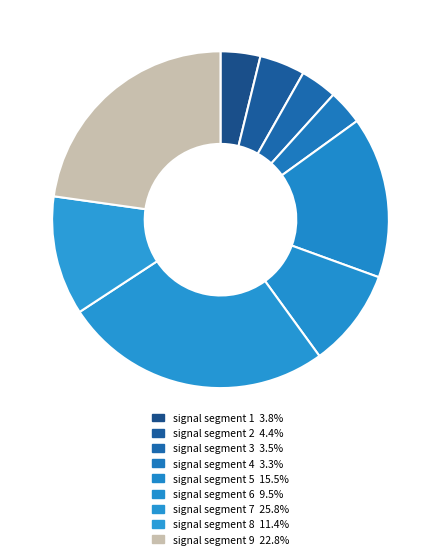

To the nearest percent, what is the difference between the largest and smallest slice percentages?

22%